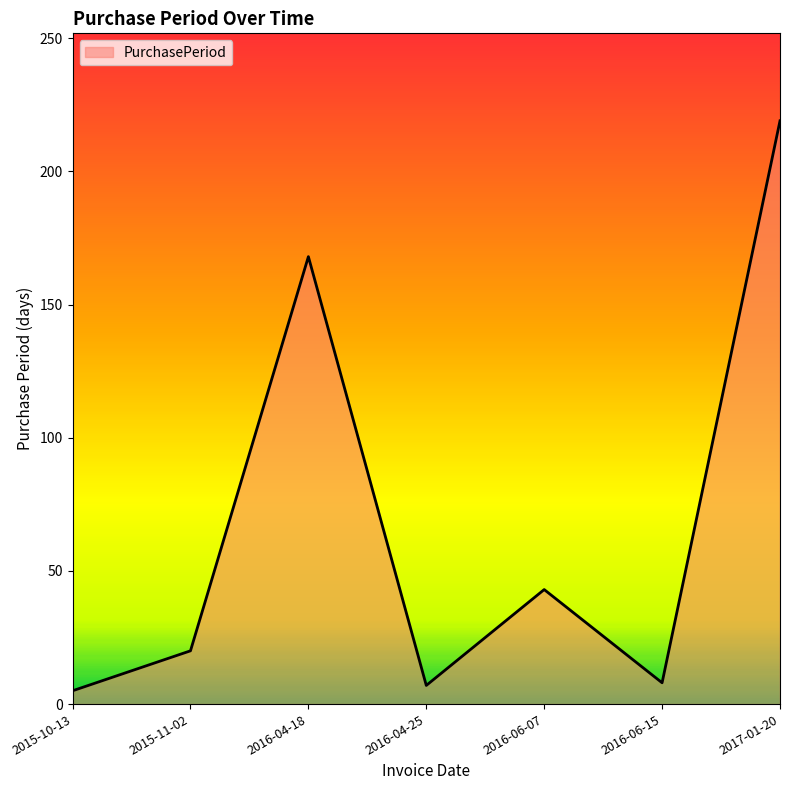

Where is the first local maximum?

2016-04-18